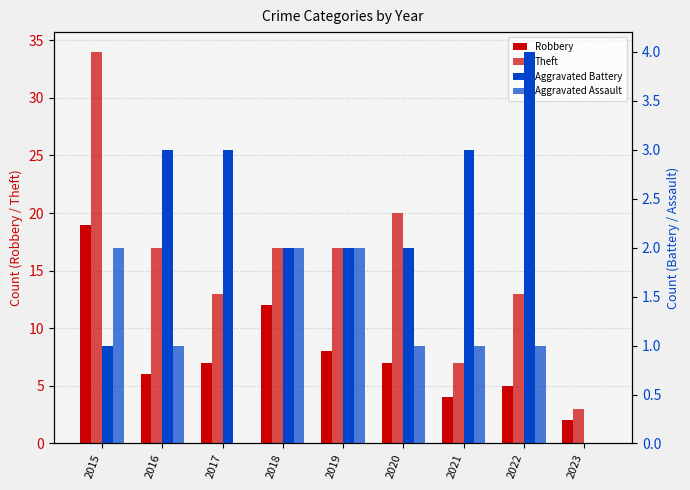

What is the value of the Aggravated Battery bar at the 7th from the left?

3